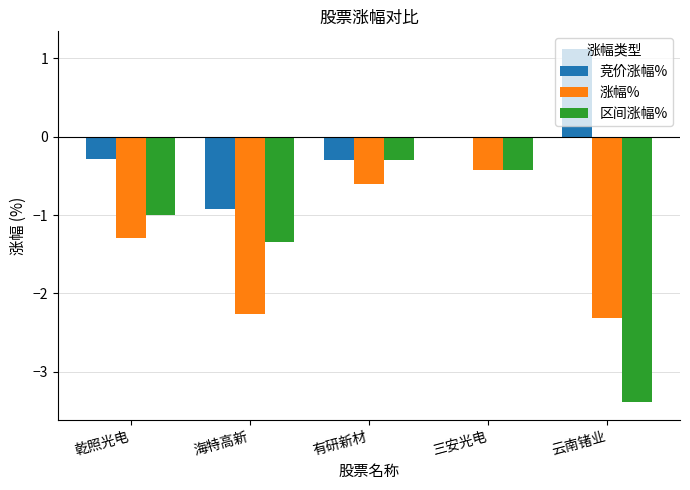

How many categories are shown in the chart?

5